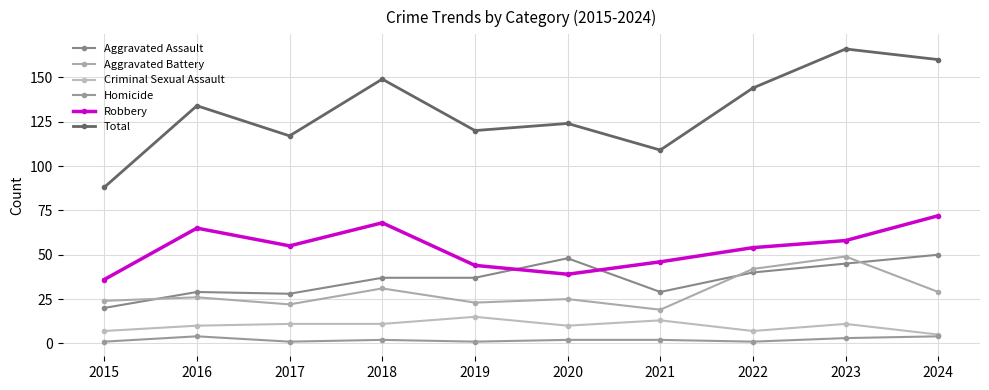

How many lines are shown in the chart?

6